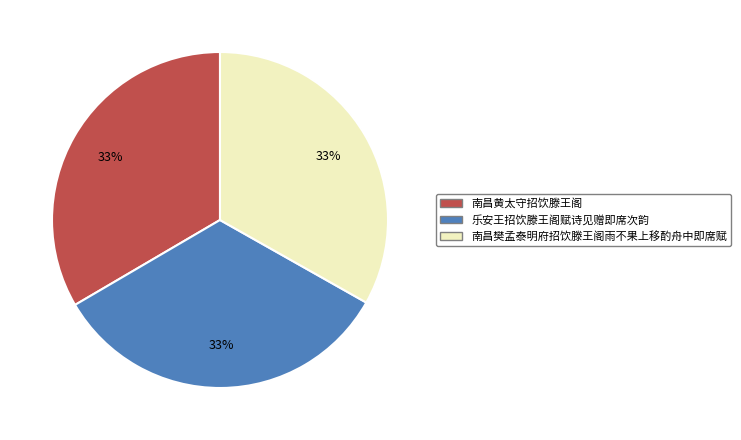

Does 南昌黄太守招饮滕王阁 represent more than half of the total?

No